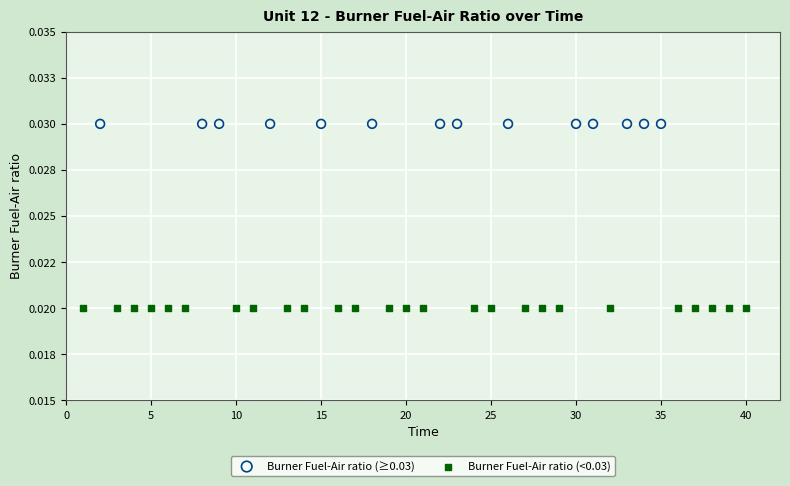

What are all the series names shown in the legend?

Burner Fuel-Air ratio (≥0.03), Burner Fuel-Air ratio (<0.03)